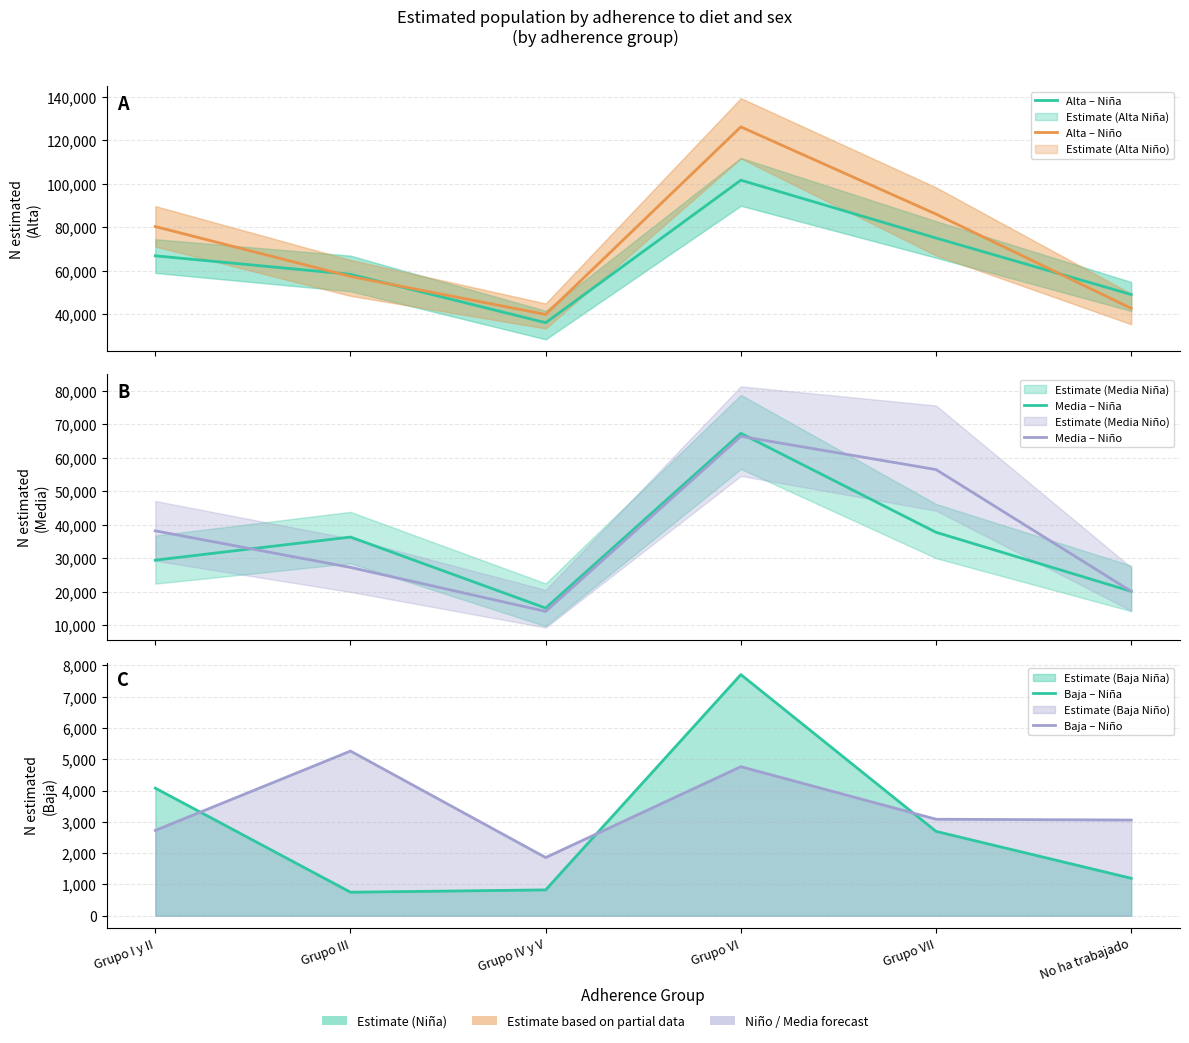

What are all the series names shown in the legend?

Alta – Niña, Alta – Niño, Media – Niña, Media – Niño, Baja – Niña, Baja – Niño